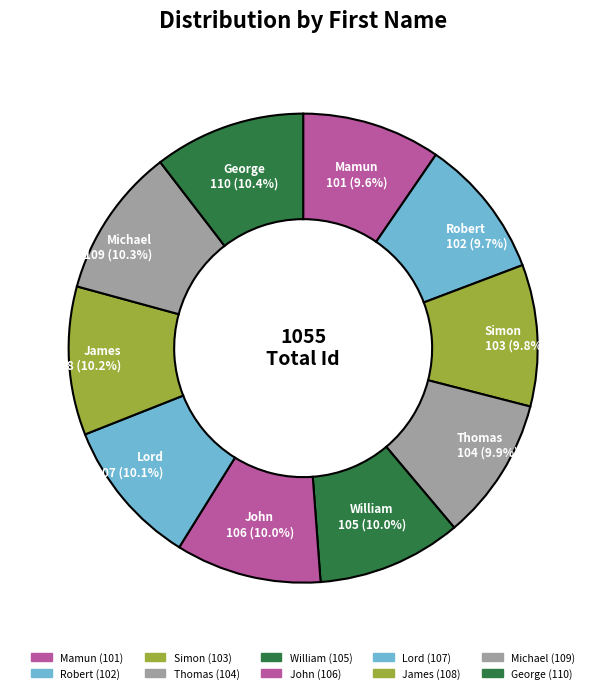

To the nearest percent, what is the average slice percentage?

10%